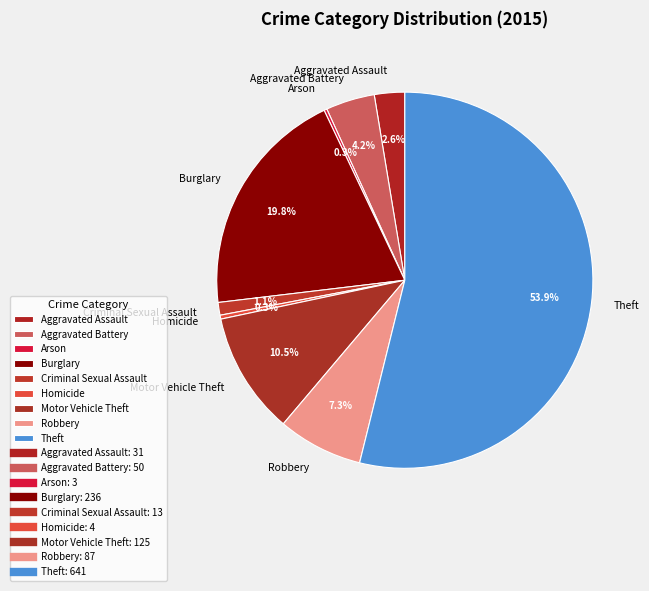

True or false: Aggravated Battery accounts for 4% of the total.

True